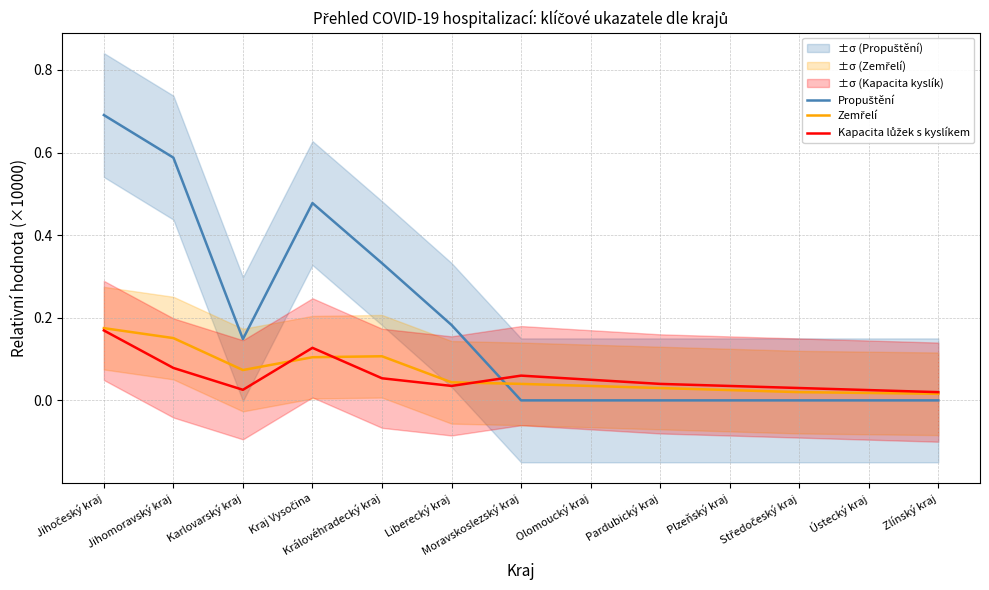

True or false: Propuštění has more than 2 points higher than both neighbors.

False